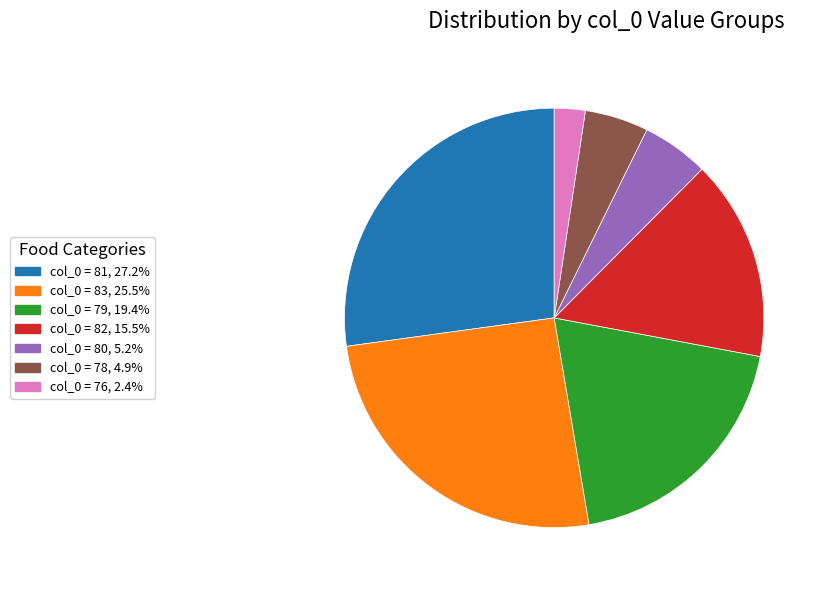

Count the number of slices in the pie.

7